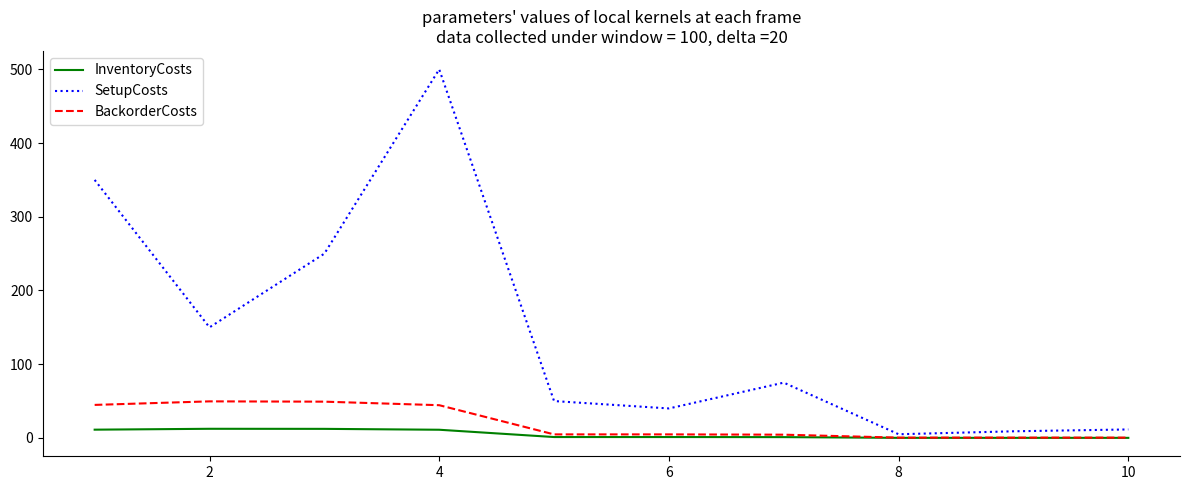

What is the maximum value for BackorderCosts?

49.6